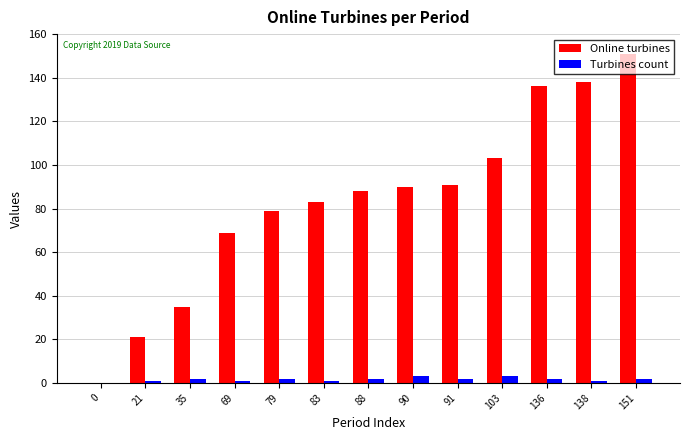

Which series has the largest total across all categories?

Online turbines